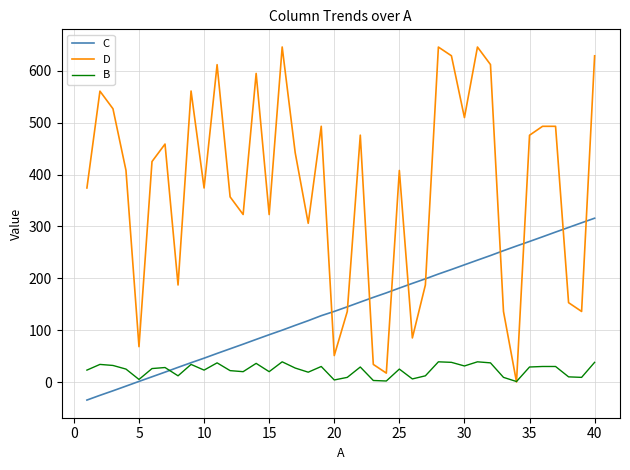

Which series has the widest spread of values?

D